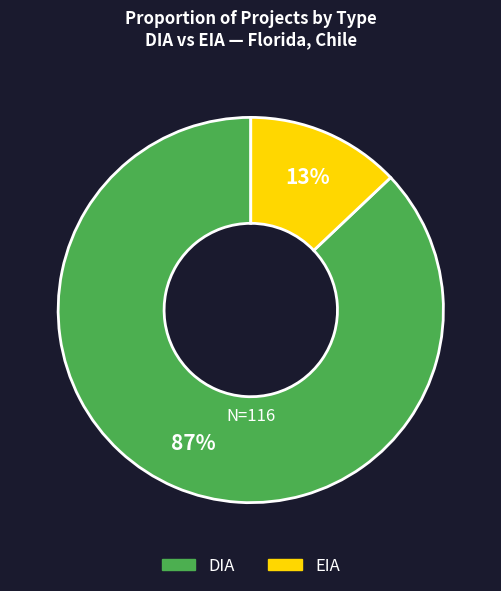

How many segments does this pie chart have?

2